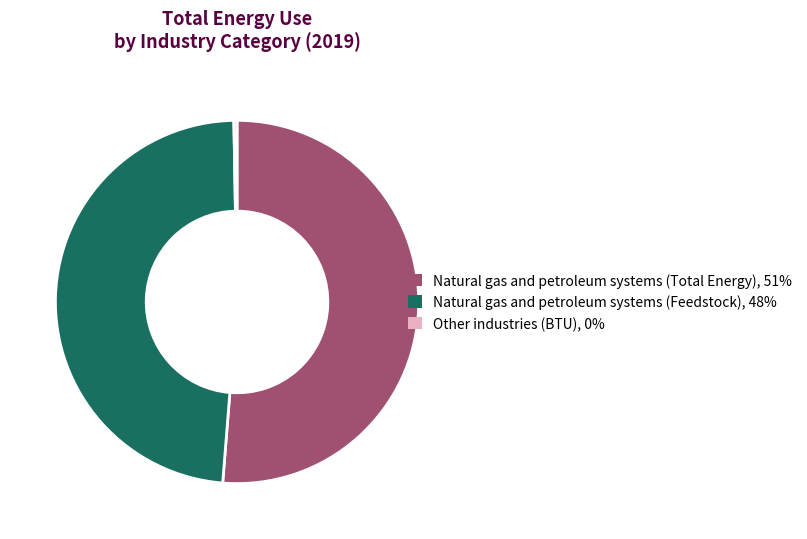

Which slice is the smallest?

Other industries (BTU), 0%